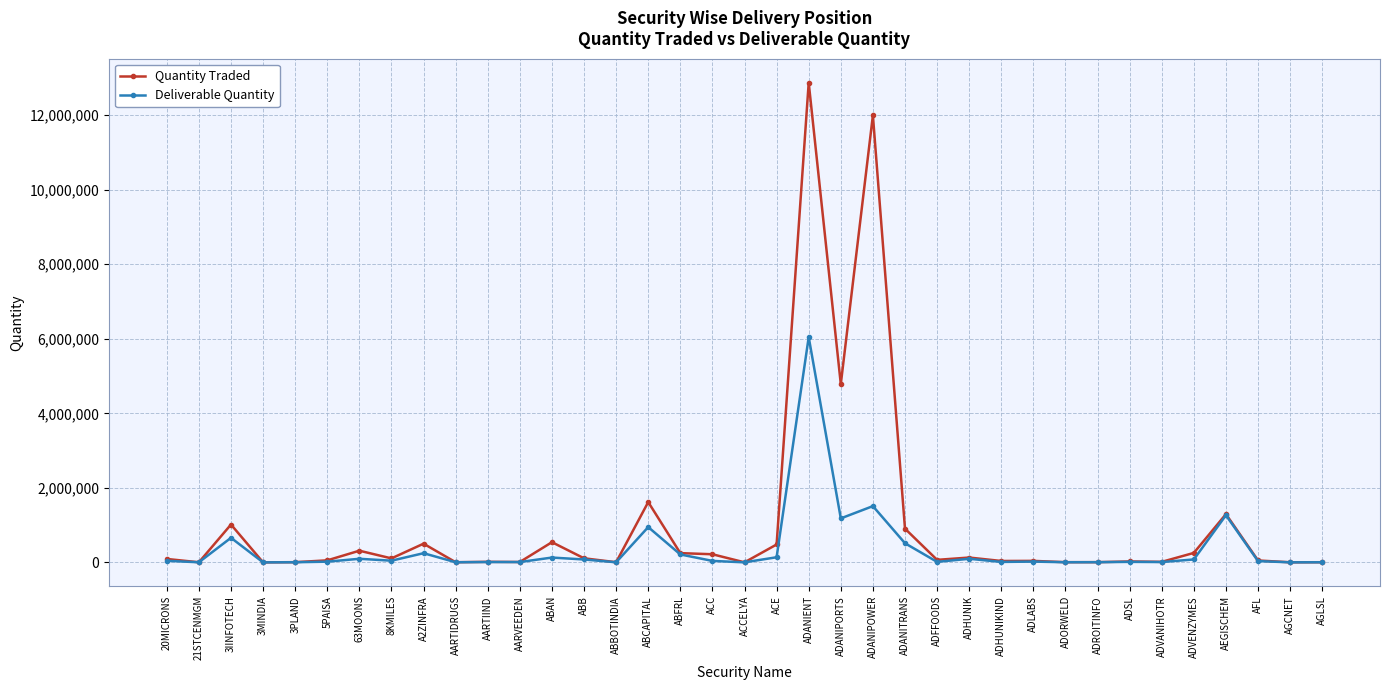

How many data points does each series have?

37